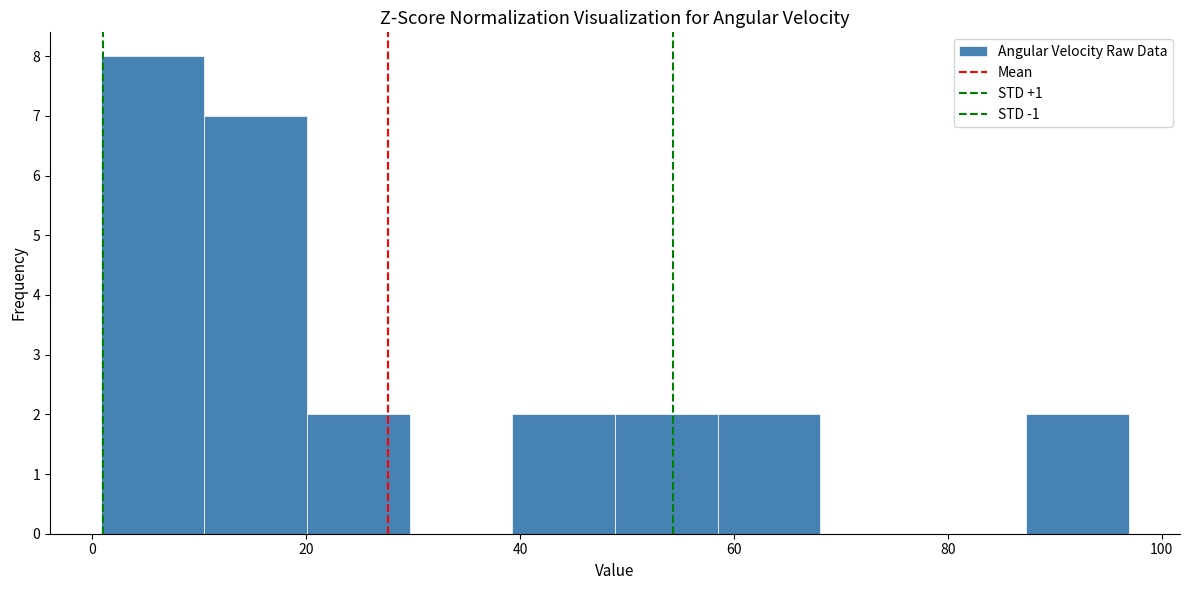

Reading left to right, list every bar in this chart as the range it spans on the x-axis followed by its height. Neither the bar edges nor the heights are printed on the chart, so give them approximately, as read against the axes.

0 to 10: 8
10 to 20: 7
20 to 30: 2
30 to 40: 0
40 to 48: 2
48 to 58: 2
58 to 68: 2
68 to 78: 0
78 to 88: 0
88 to 96: 2